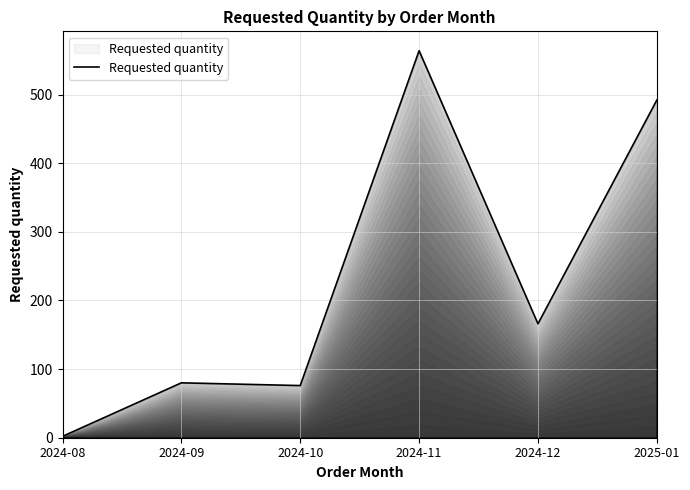

Does the chart have visible grid lines?

Yes